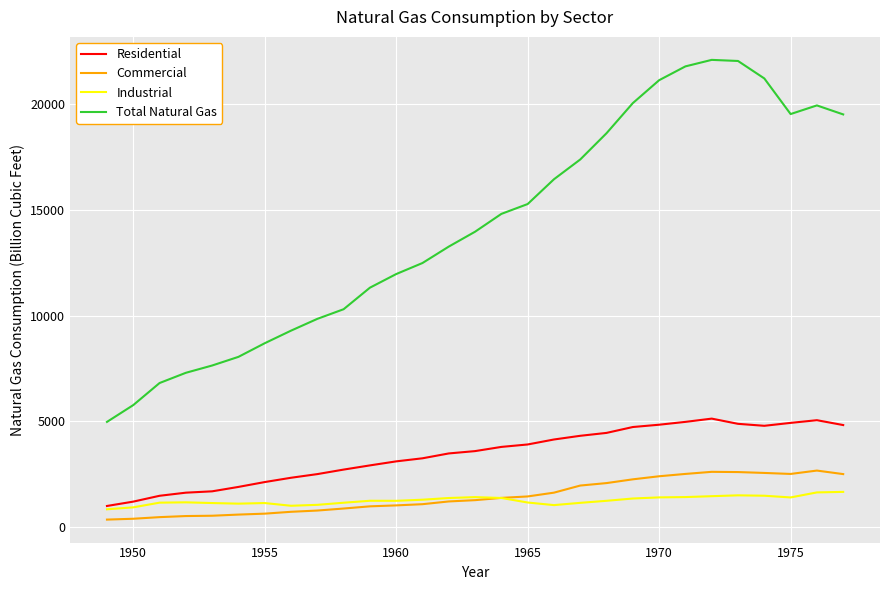

Which series has the largest total across all categories?

Total Natural Gas